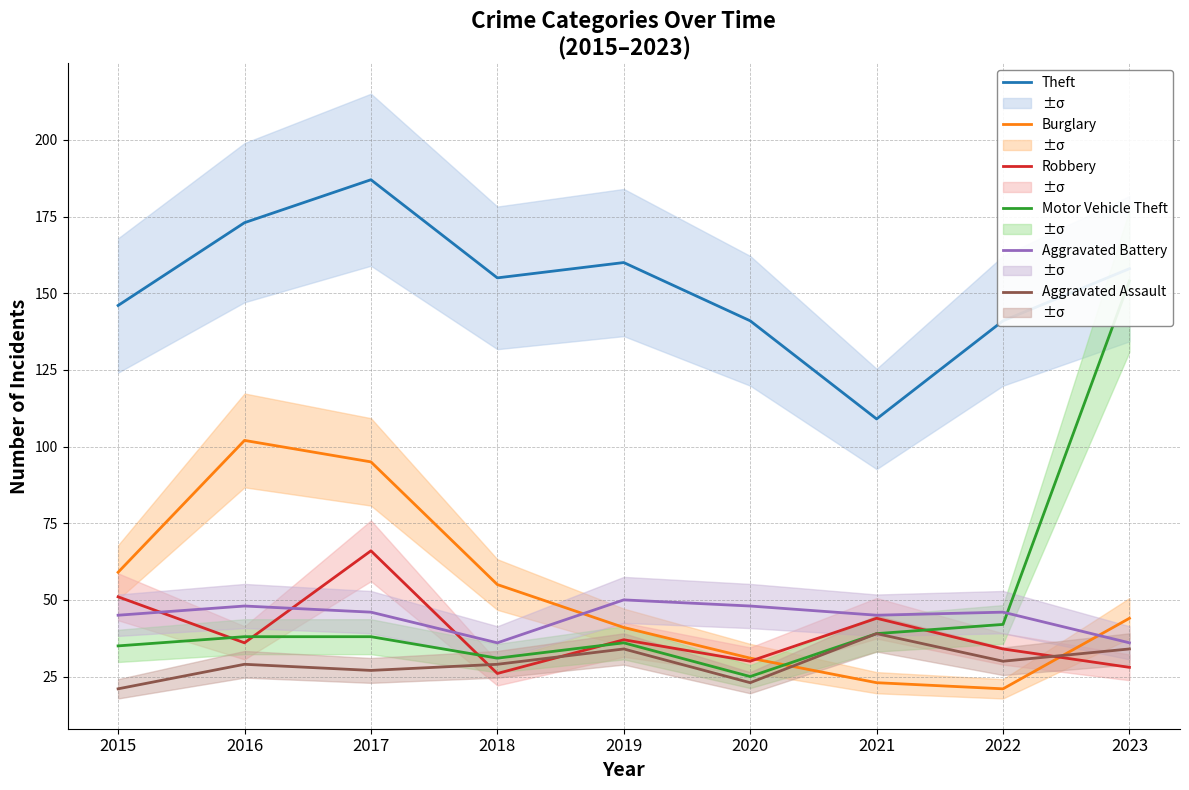

At which label does Robbery reach its minimum?

2018